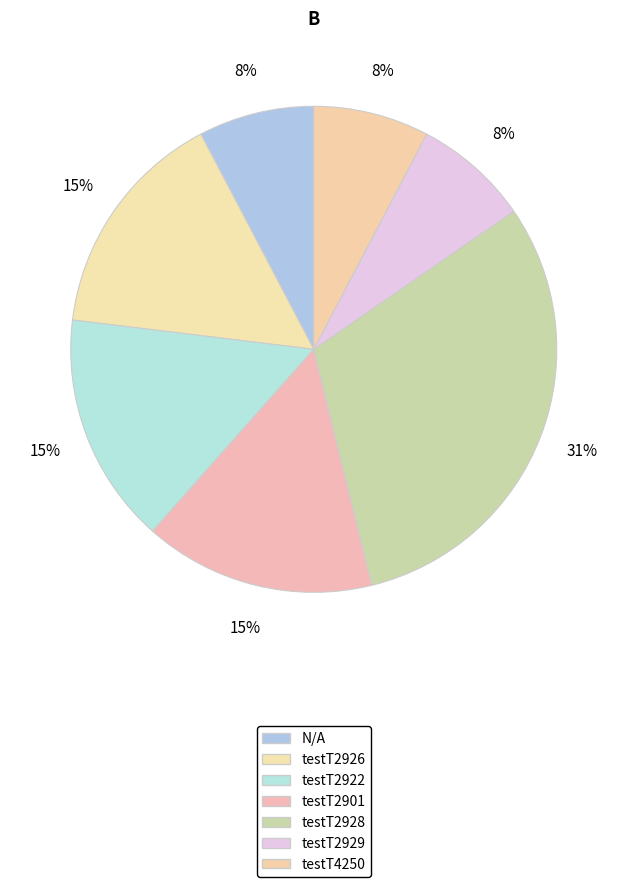

How many slices are in this pie chart?

7